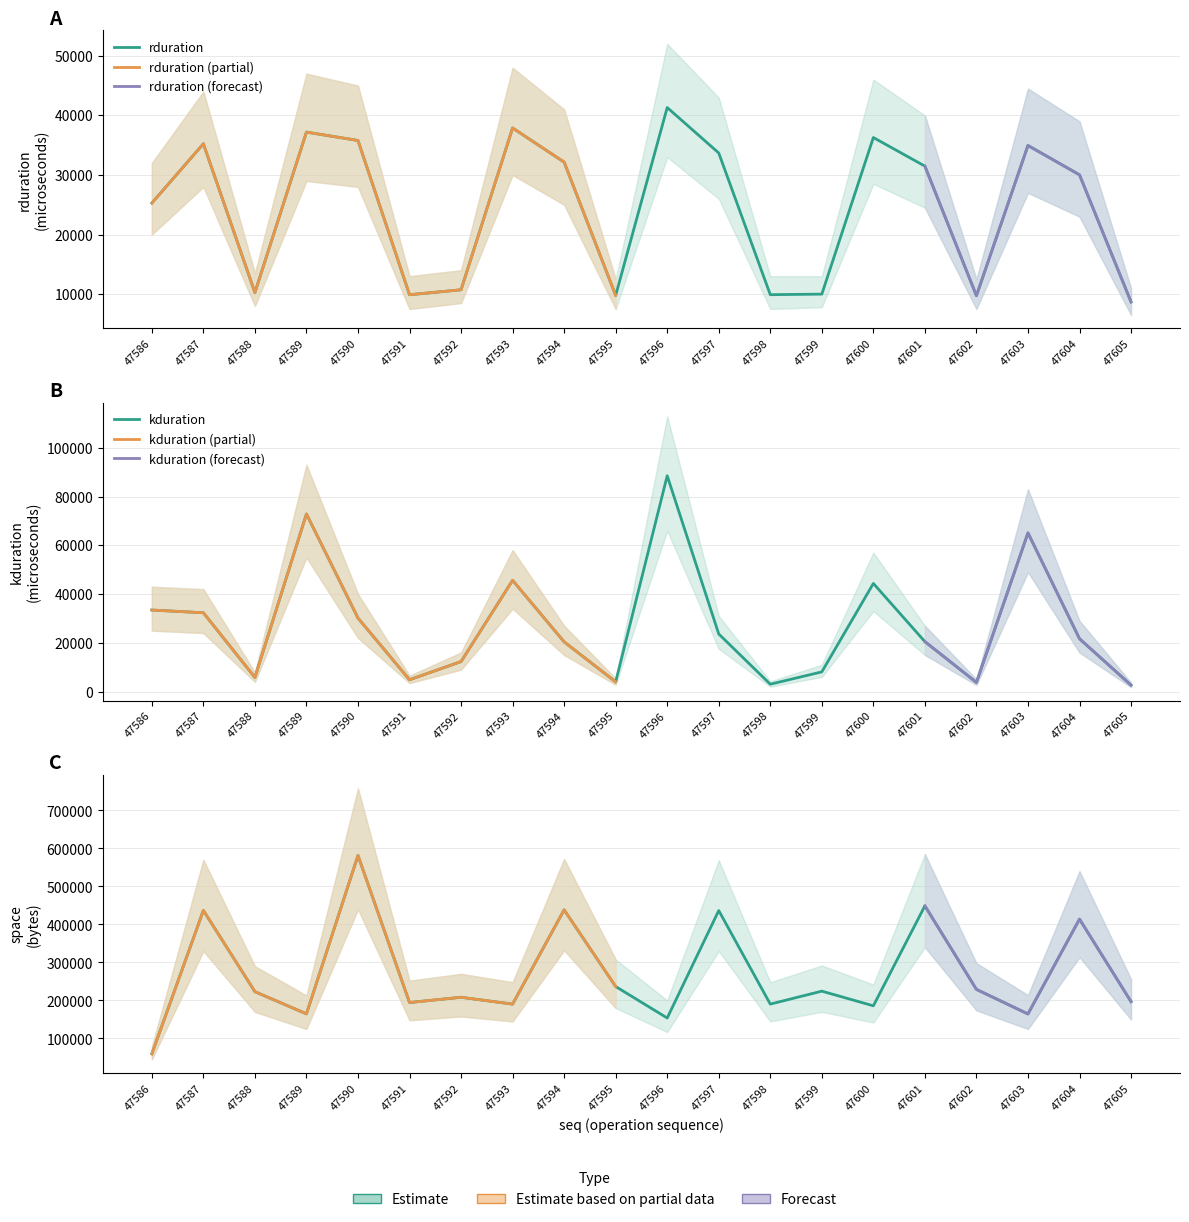

Reading left to right, extract all data points from this chart.

rduration: 47586=25276	47587=35230	47588=10253	47589=37192	47590=35789	47591=9886	47592=10720	47593=37884	47594=32155	47595=9780	47596=41321	47597=33685	47598=9896	47599=9990	47600=36282	47601=31482	47602=9727	47603=34947	47604=30023	47605=8678
kduration: 47586=33440	47587=32320	47588=5792	47589=72864	47590=30144	47591=4832	47592=12288	47593=45631	47594=20384	47595=3968	47596=88544	47597=23616	47598=3008	47599=8064	47600=44354	47601=20480	47602=3744	47603=65088	47604=21663	47605=2624
space: 47586=59424	47587=436833	47588=223136	47589=164769	47590=581505	47591=194560	47592=208384	47593=190402	47594=438369	47595=236672	47596=153825	47597=436545	47598=190432	47599=224512	47600=185919	47601=448897	47602=229120	47603=164513	47604=414017	47605=196929